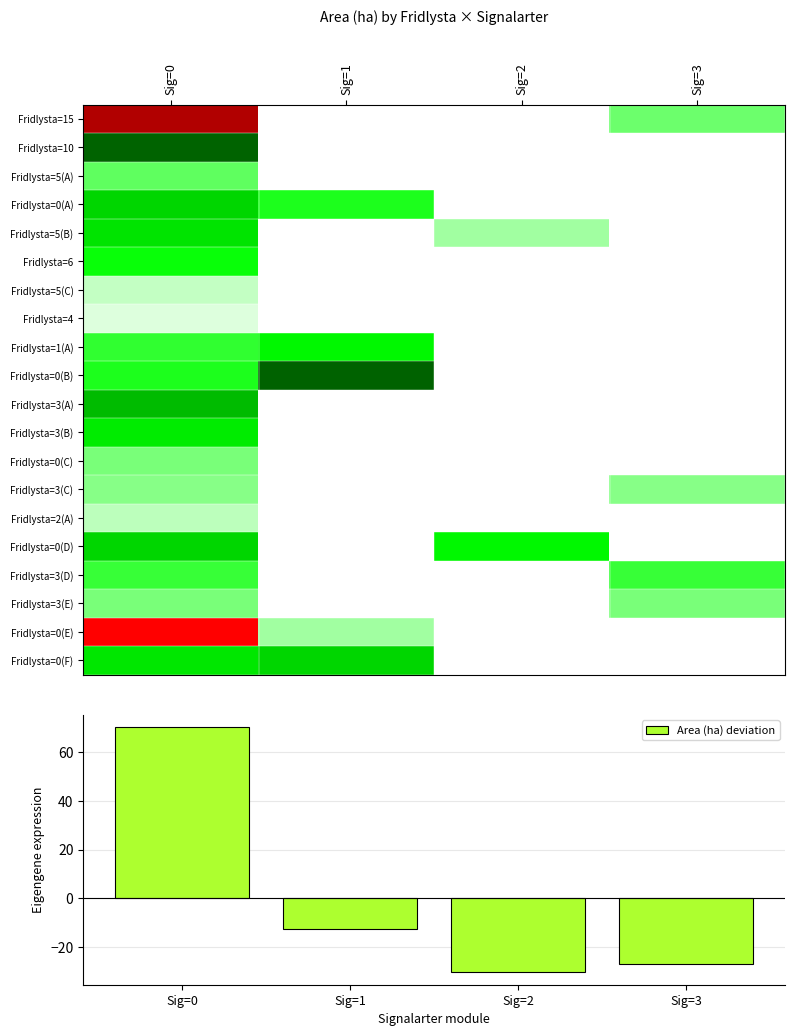

What is the spread (max minus min) of values at Sig=1?

22.3